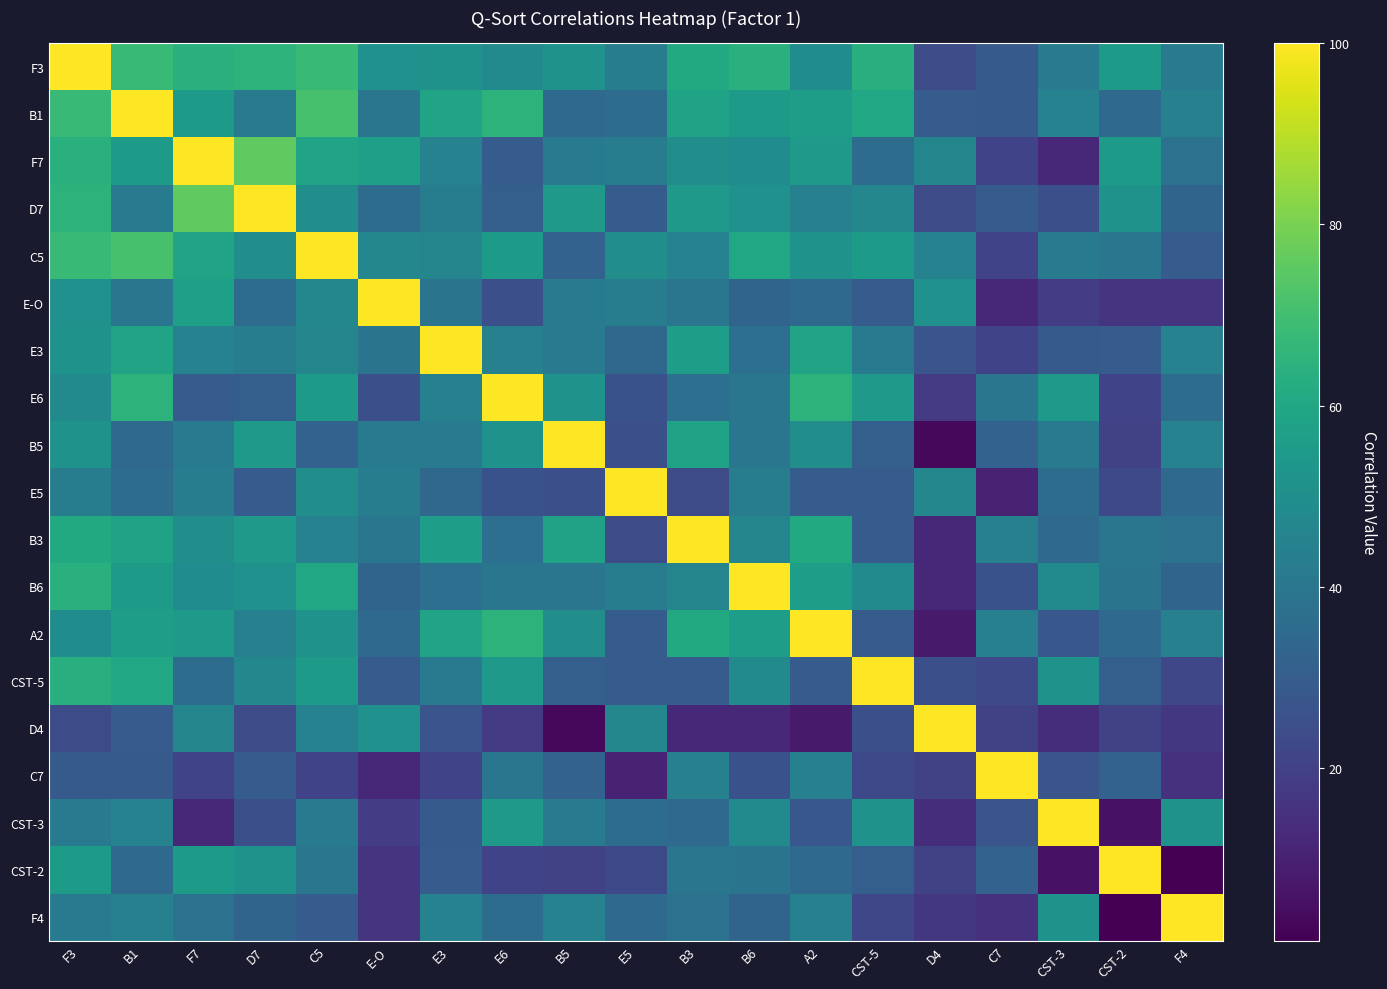

At how many categories does at least one series exceed 56?

19